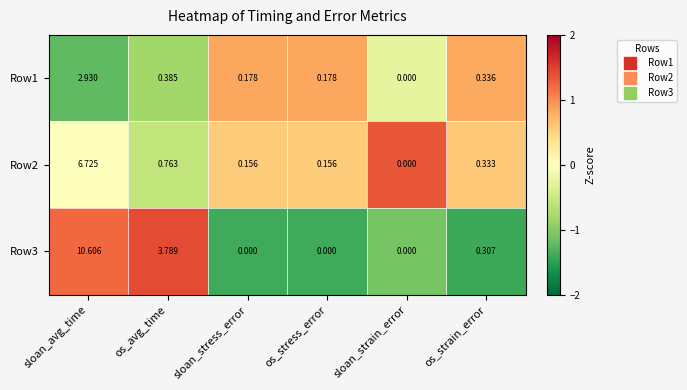

At which category is the sum across all series the highest?

sloan_avg_time